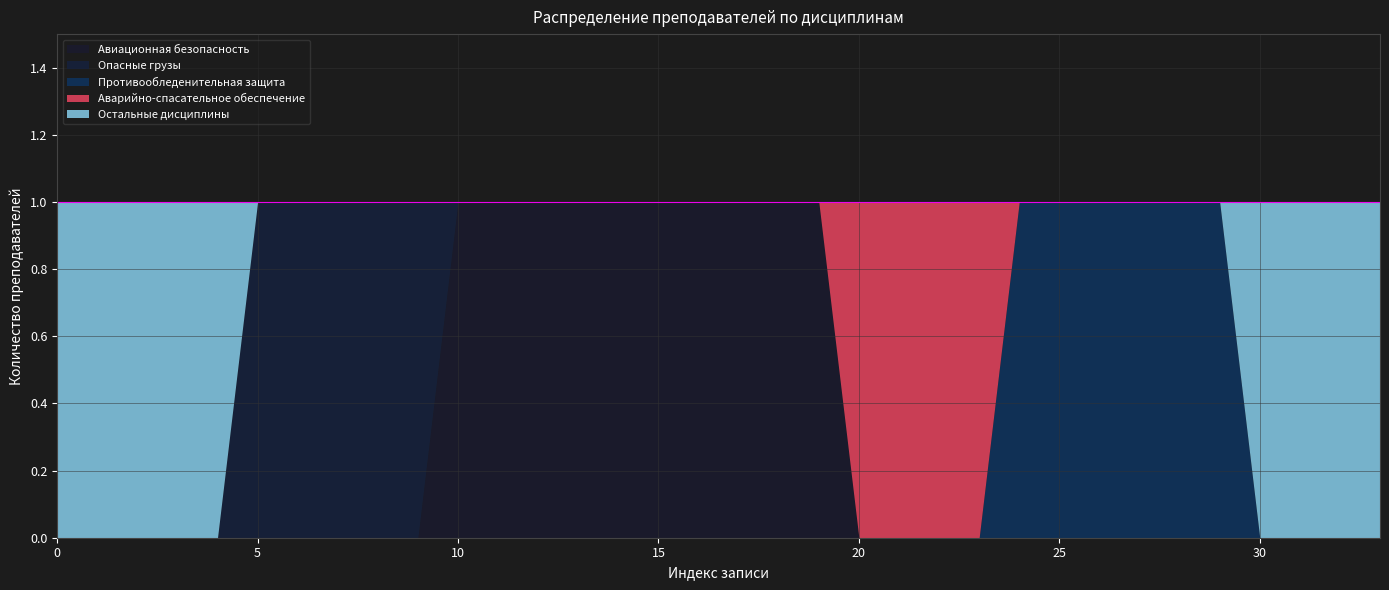

True or false: Авиационная безопасность and Остальные дисциплины cross at least once.

False